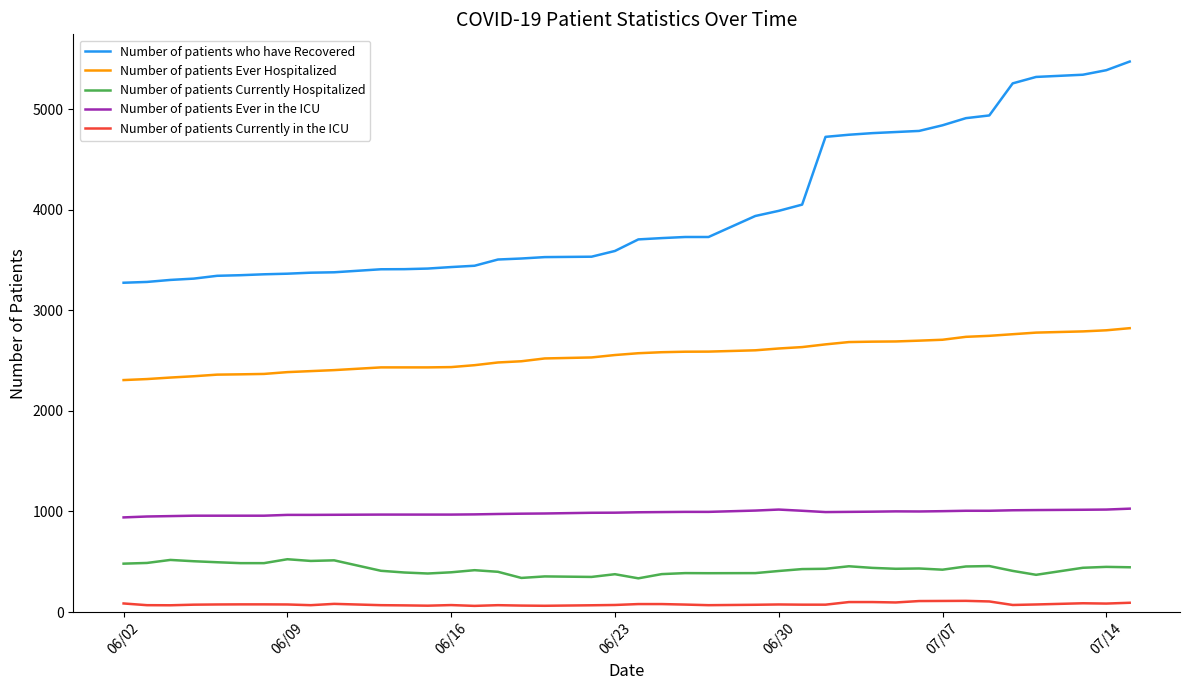

True or false: Number of patients Currently in the ICU has more than 1 points higher than both neighbors.

True